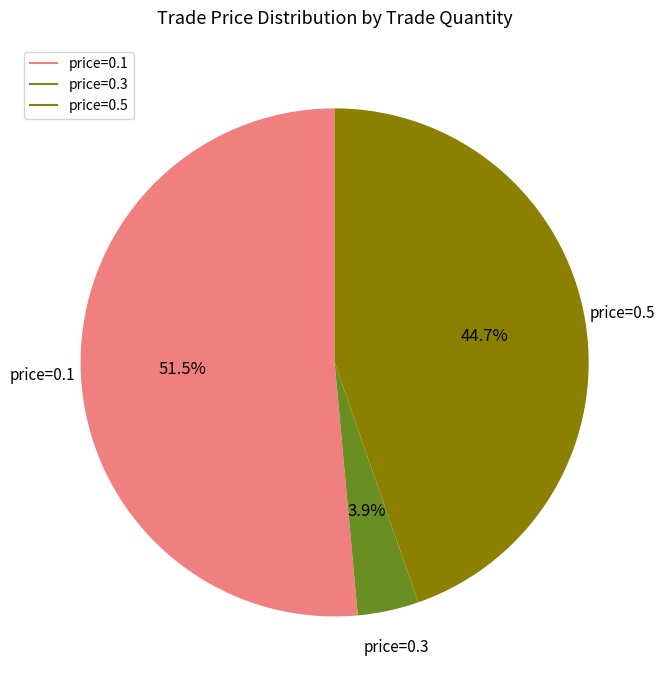

Does any single category account for the majority?

Yes